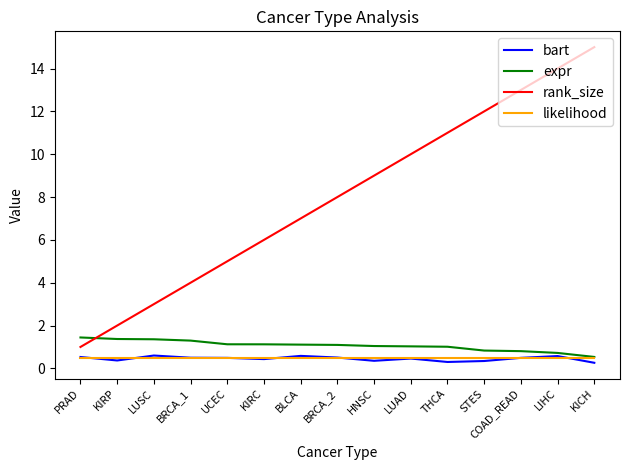

True or false: expr has a value of 0.6 at PRAD.

False